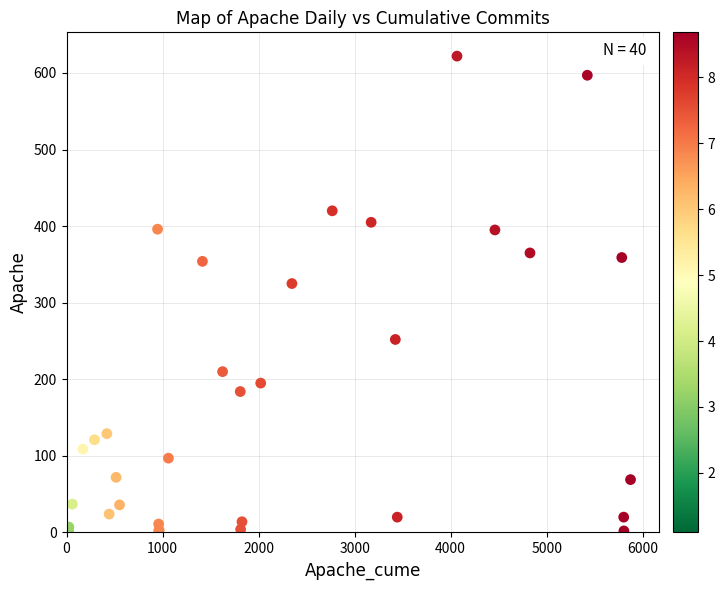

What Y value in the scatter plot is closest to 311?

325